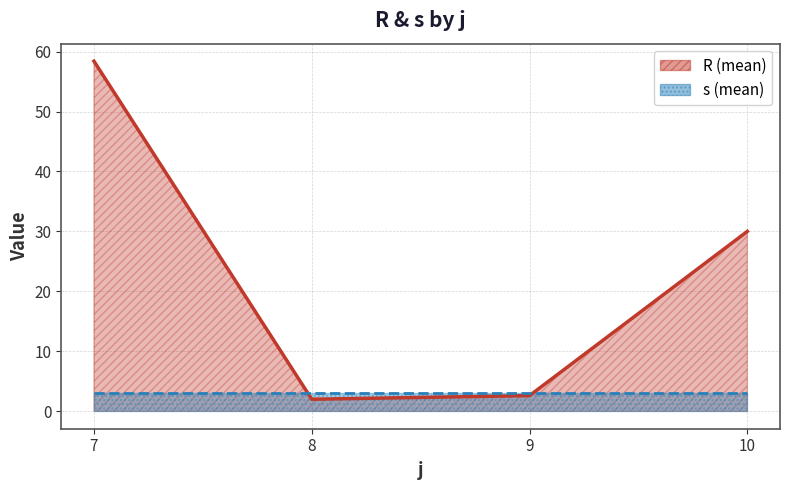

Which series ends up on top after the final intersection of R and s?

R